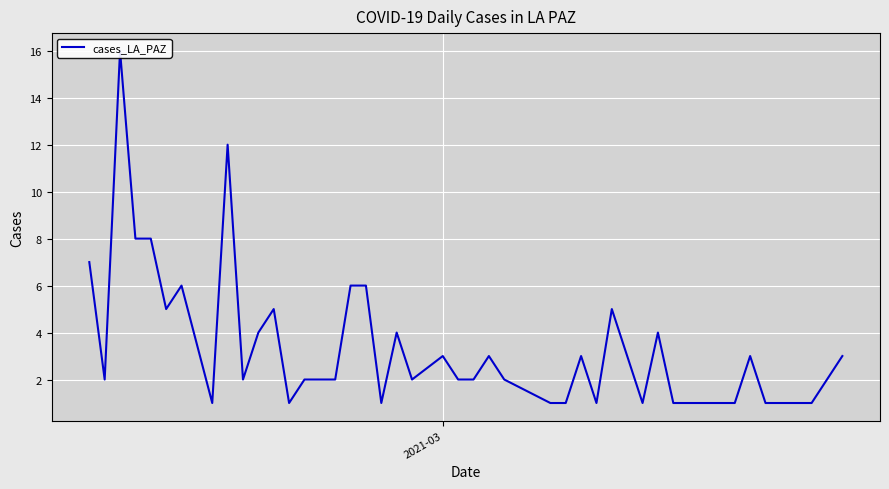

What is the sum of all values?

140